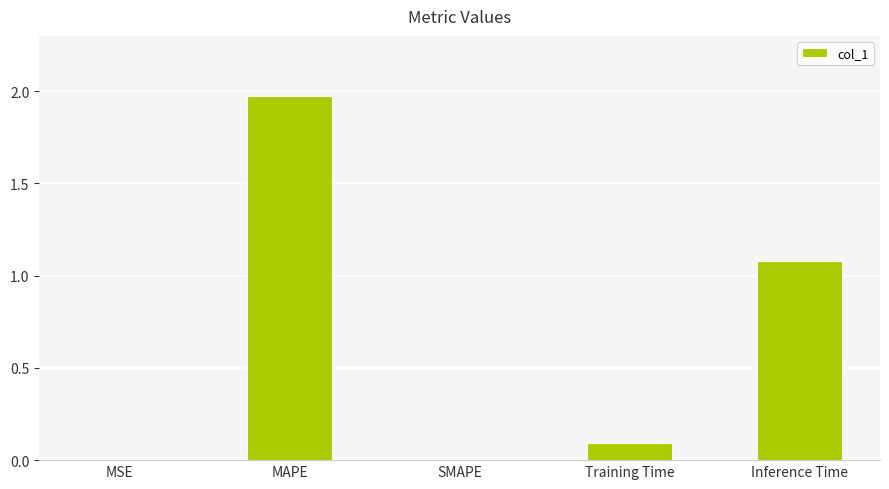

Which has a higher value, Inference Time or Training Time?

Inference Time